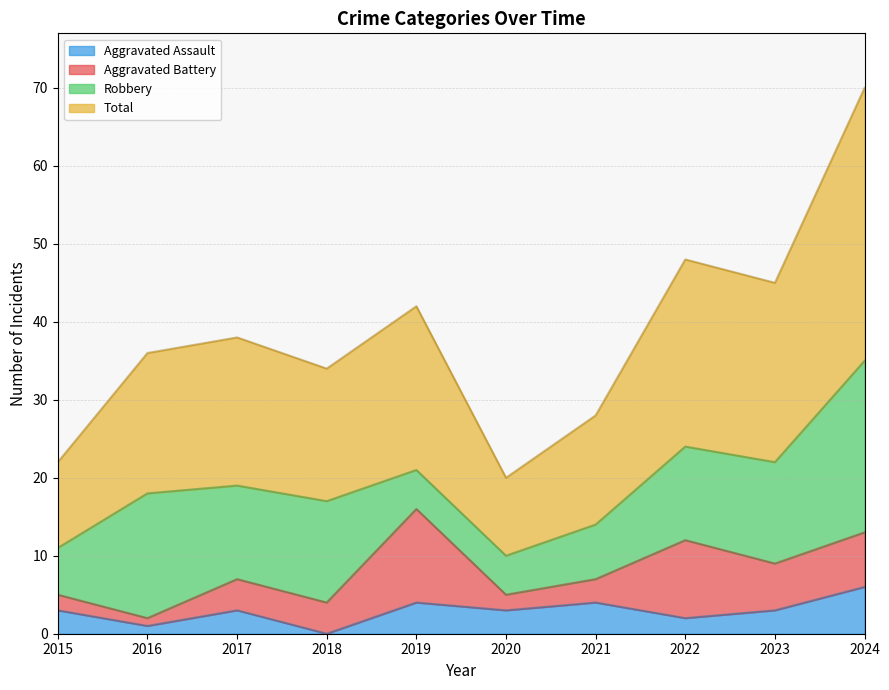

True or false: Total and Aggravated Assault intersect in this chart.

False